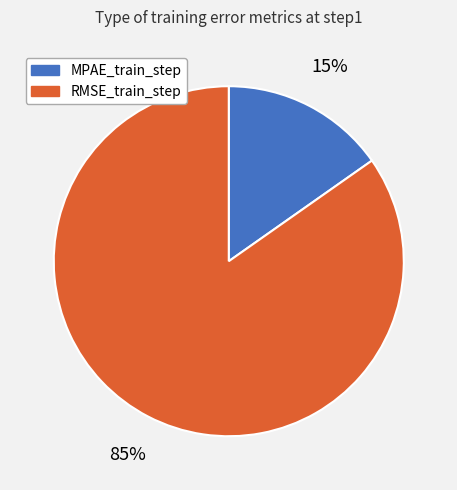

Which has a higher value, MPAE_train_step or RMSE_train_step?

RMSE_train_step